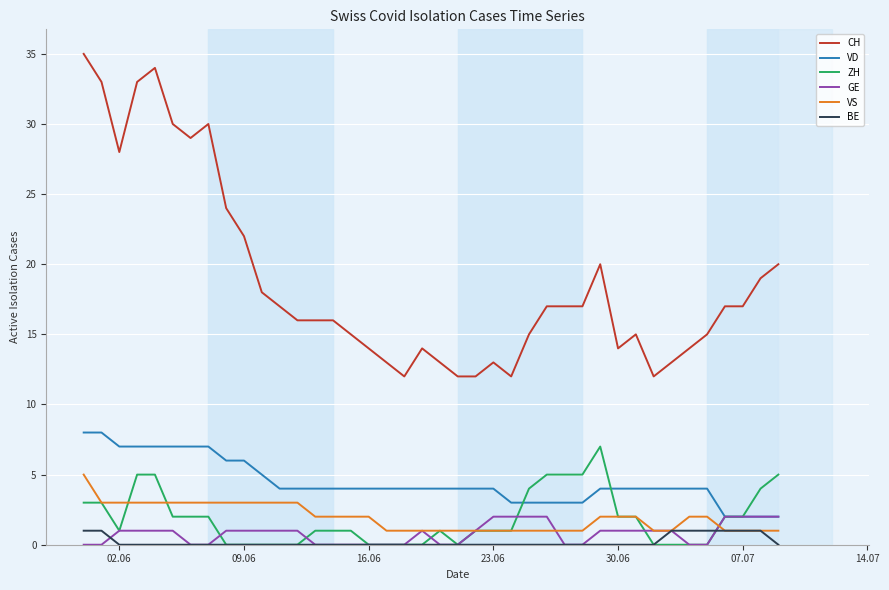

List the series in order of their peak value, lowest first.

BE, GE, VS, ZH, VD, CH